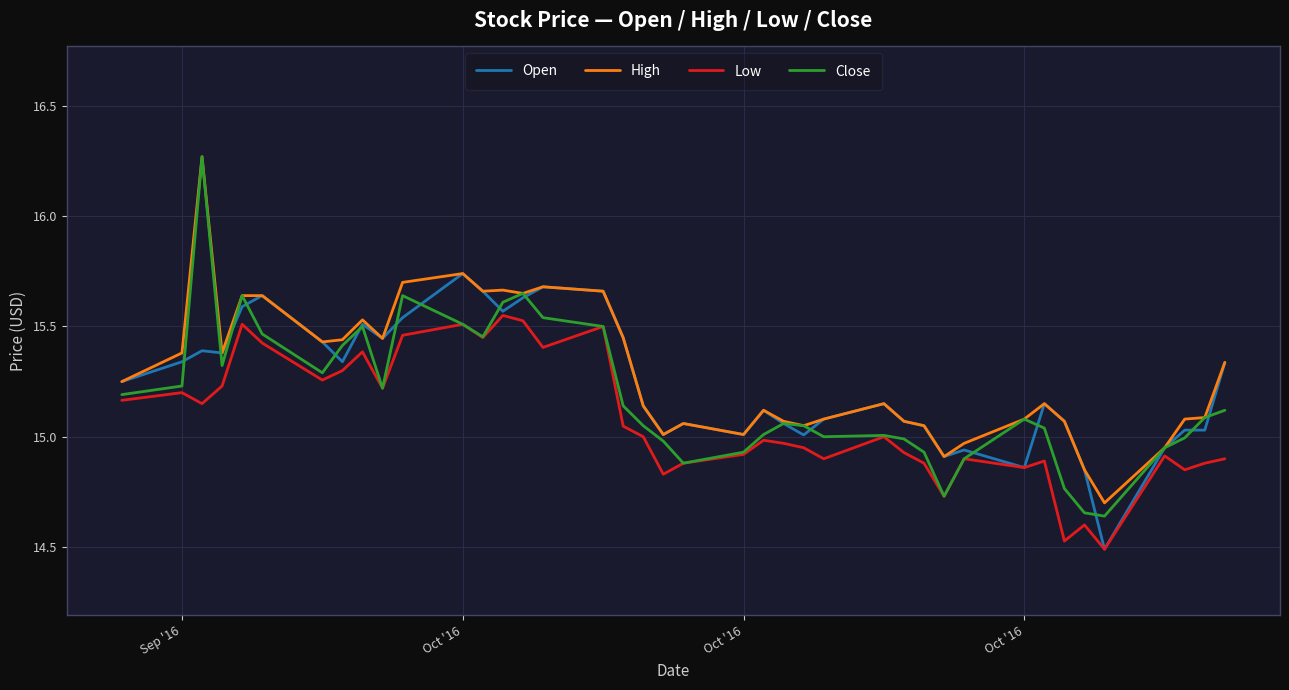

Which series has the widest spread of values?

Close